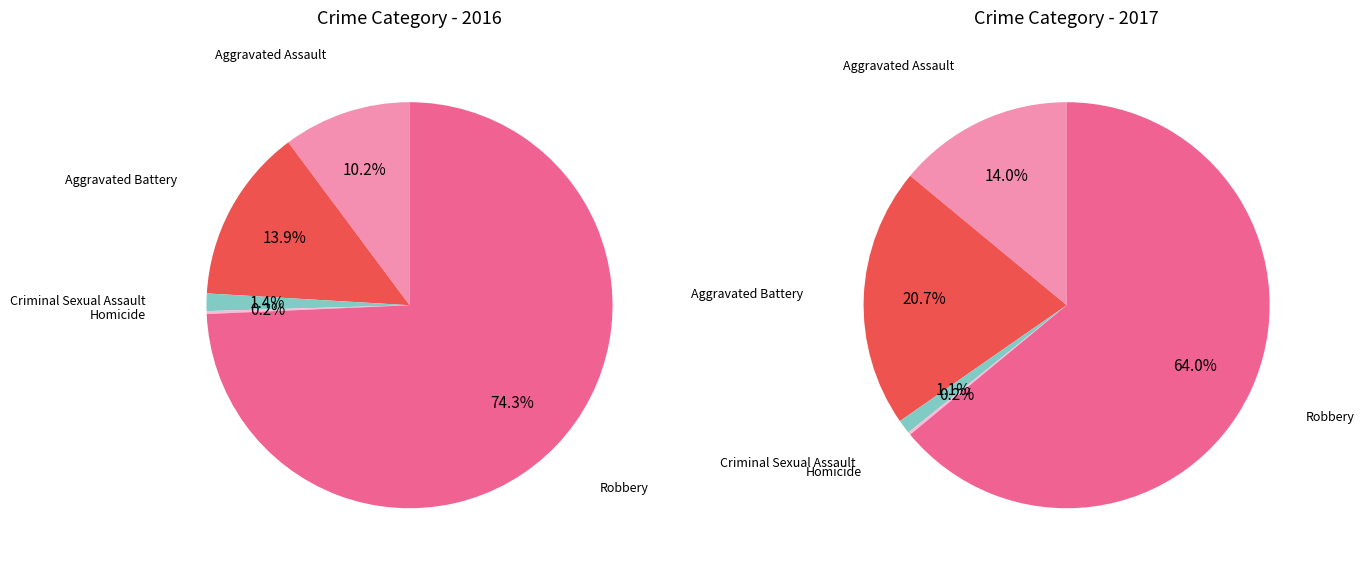

What percentage is NOT represented by 2?

98.6%